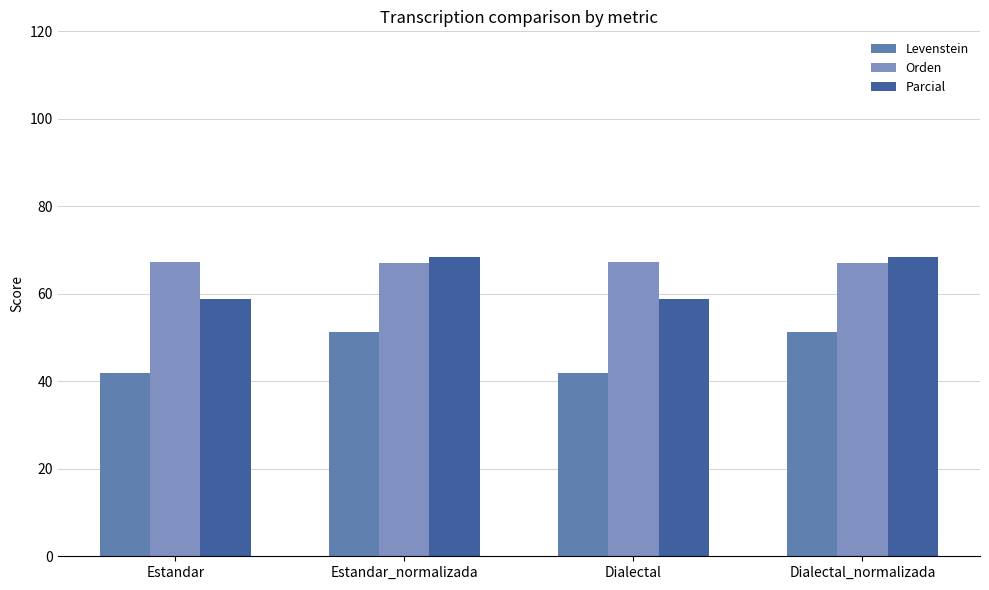

Reading left to right, list all the values displayed in this chart.

Levenstein: 41.8	51.3	41.8	51.3
Orden: 67.2	67.0	67.2	67.0
Parcial: 58.8	68.5	58.8	68.5